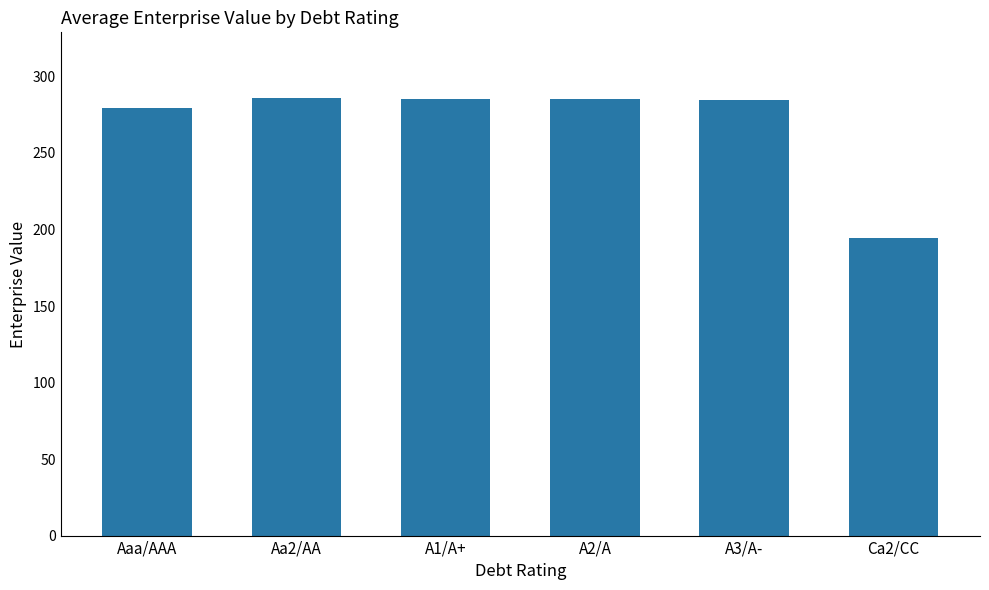

What is the change in value from A2/A to Ca2/CC?

-90.8